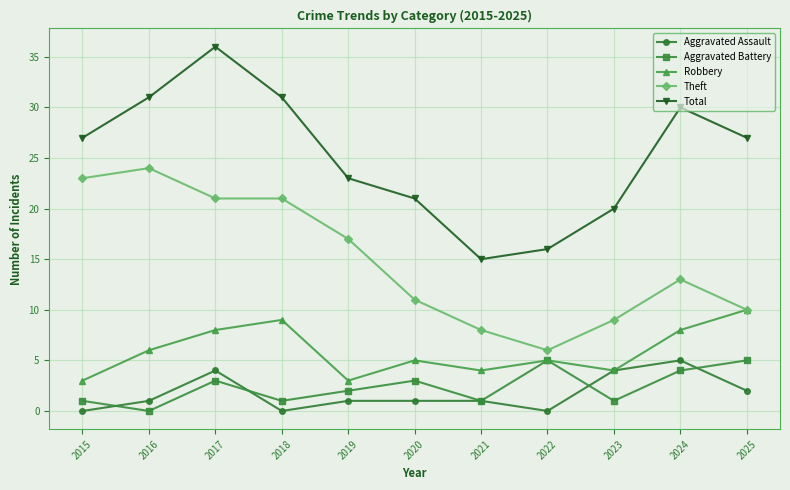

At which label is Aggravated Assault closest to 2?

2025